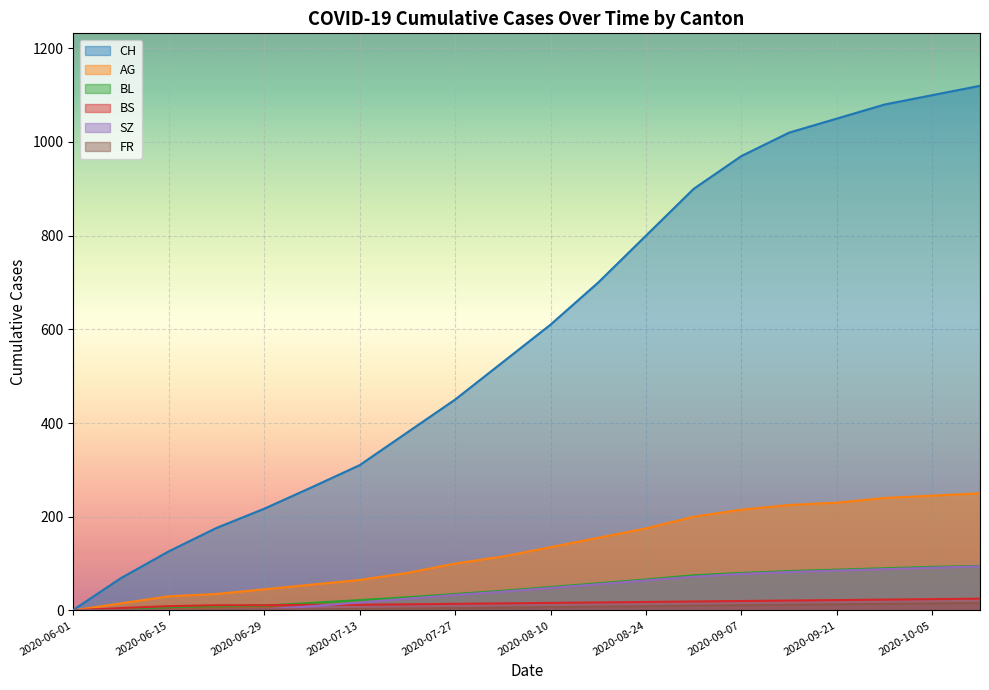

Which category has the lowest value in the CH series?

2020-06-01